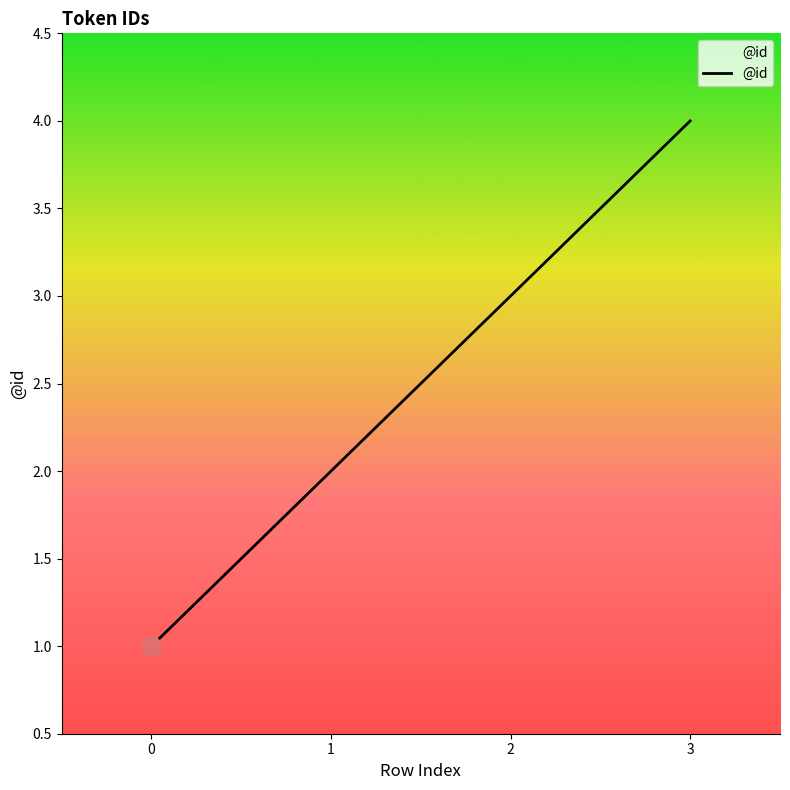

What is the difference between the second highest and minimum values?

2